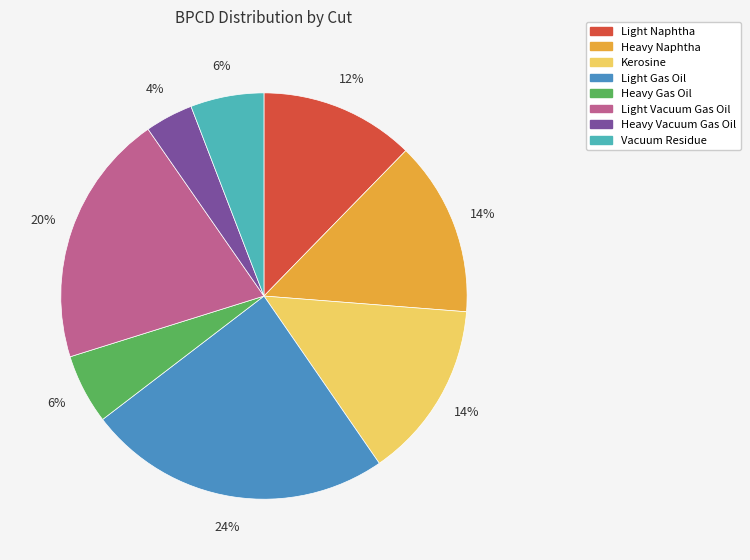

Which has a higher value, Light Naphtha or Light Gas Oil?

Light Gas Oil